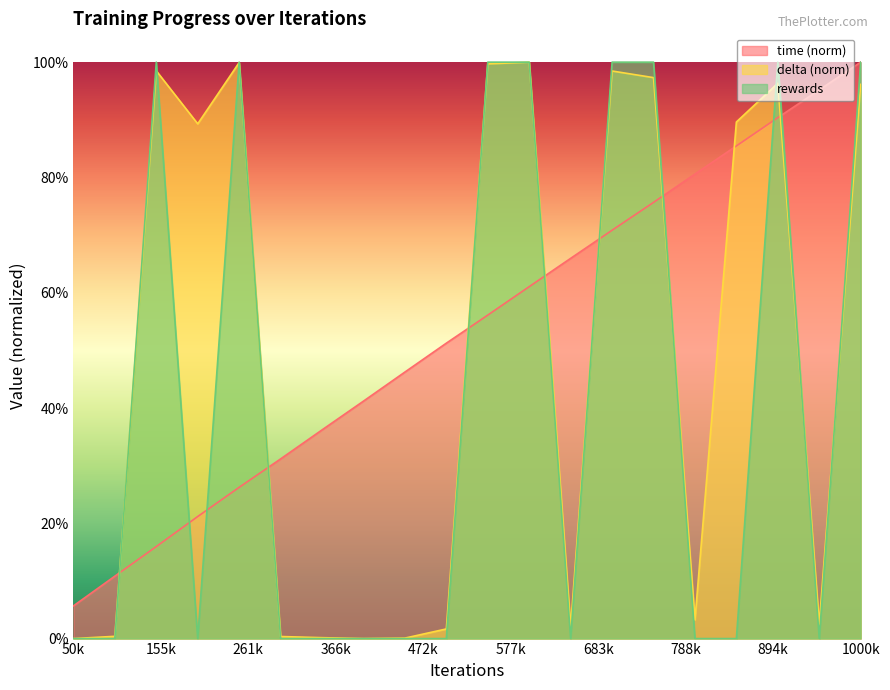

What is the sum of all rewards values?

8.0